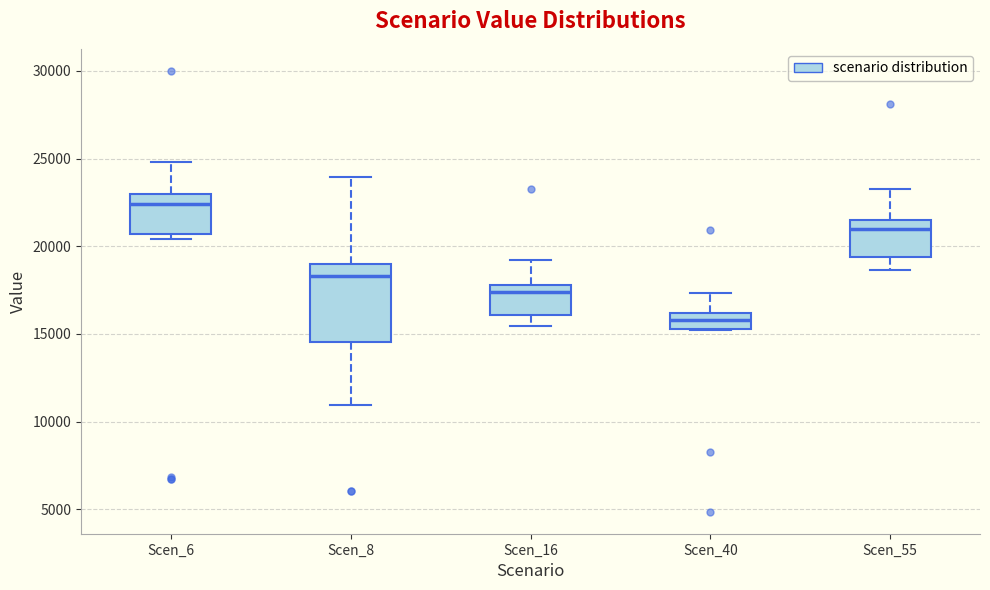

Which box has the highest median line?

Scen_6